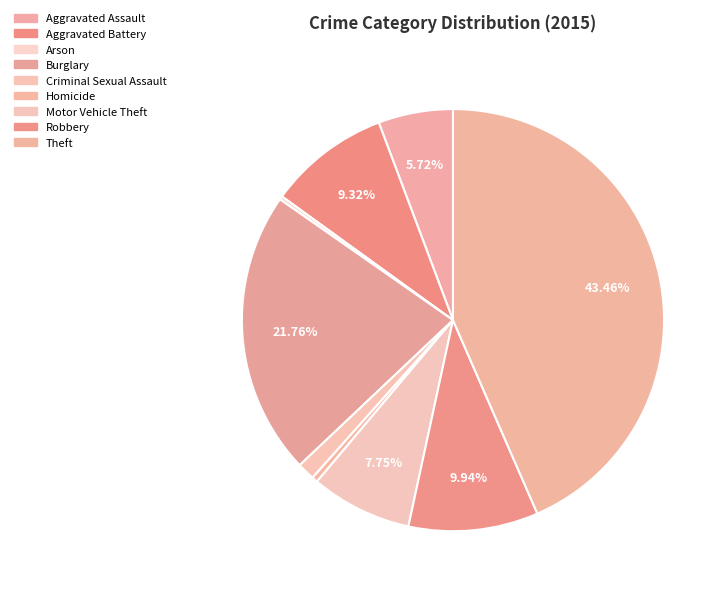

To the nearest percent, what portion does Motor Vehicle Theft represent?

8%